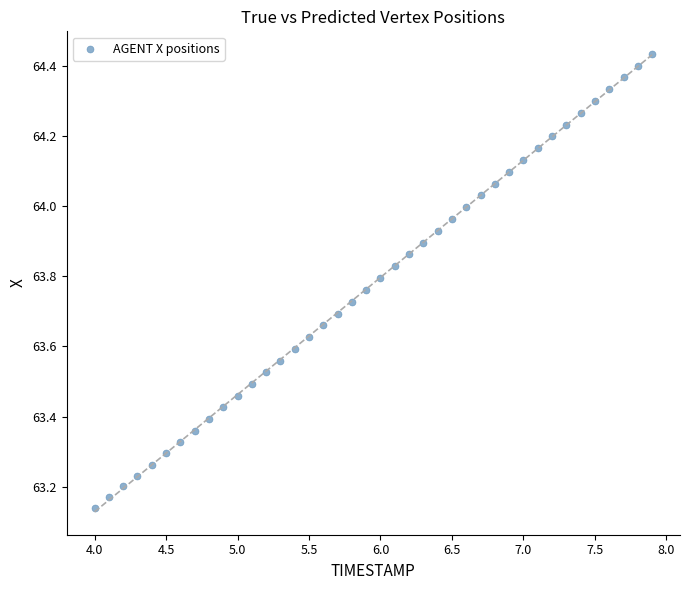

What is the range of Y values (max minus min)?

1.3